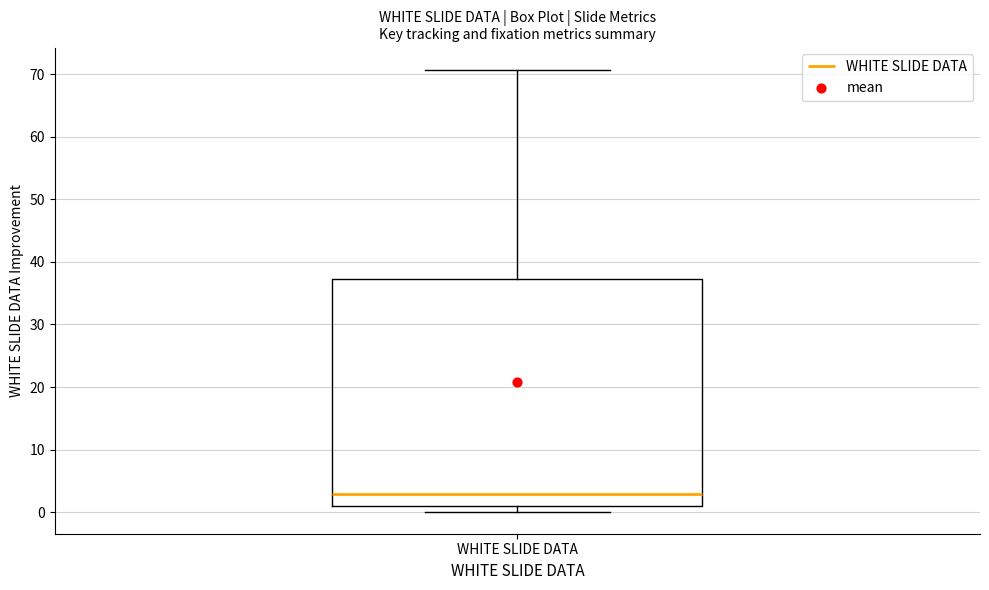

Where is the lower edge of the box for WHITE SLIDE DATA on the y-axis? The values are not printed on the chart, so give them approximately, as read against the axis.

1